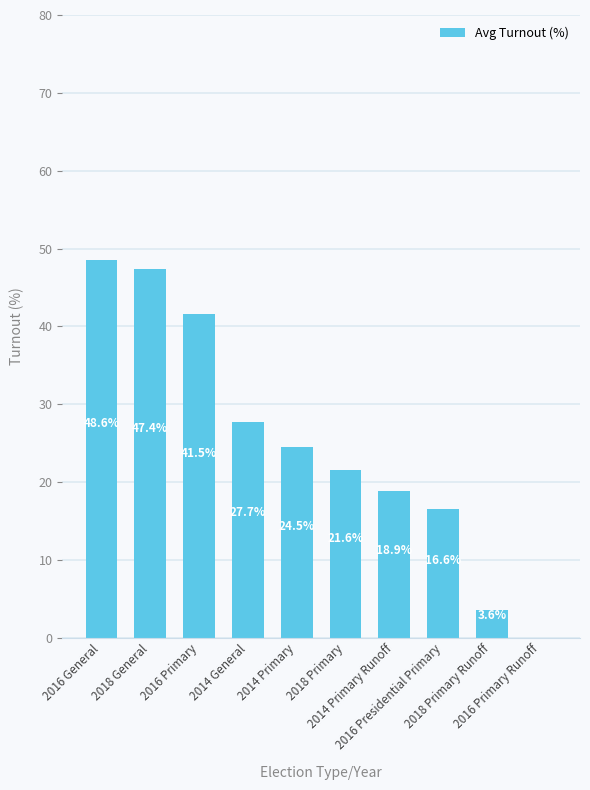

Are the bars horizontal?

No